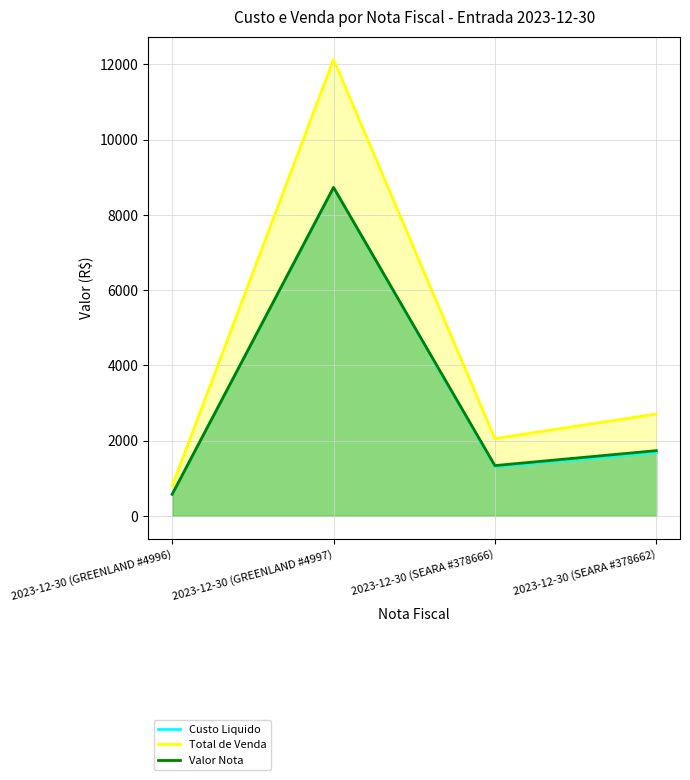

How many data points does each series have?

4